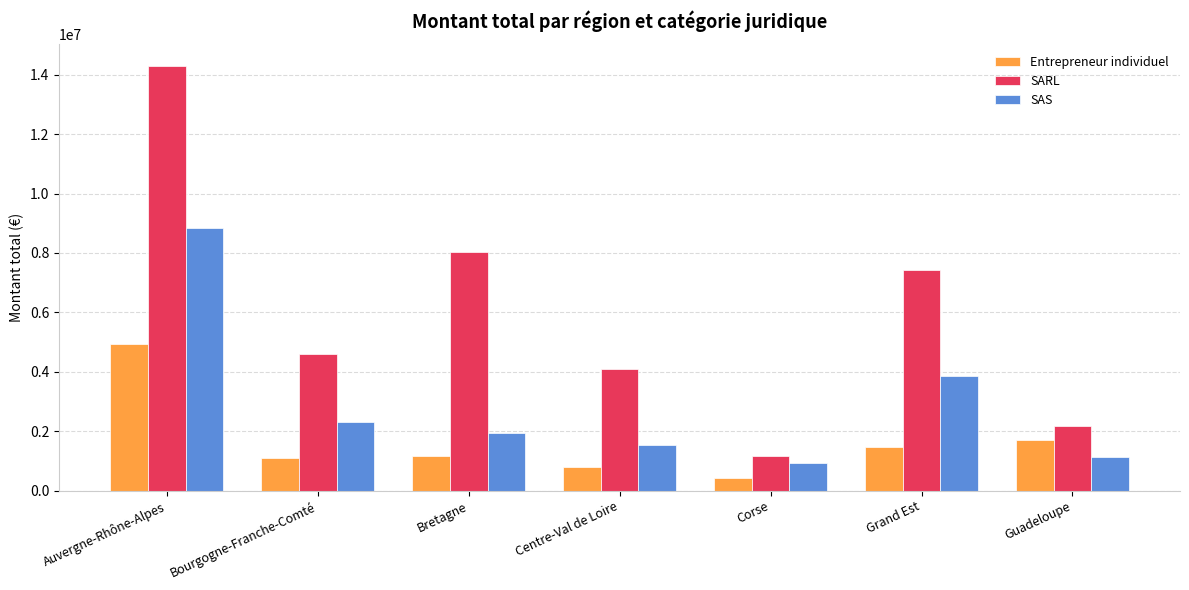

How many data points in SAS are above 1945770?

4